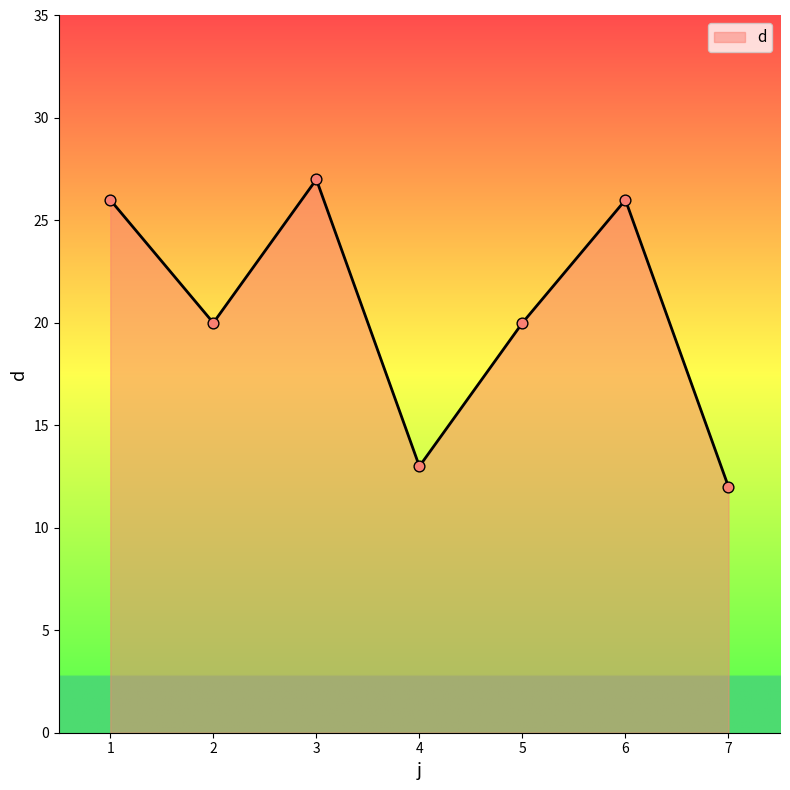

What is the change in value from 6 to 7?

-14